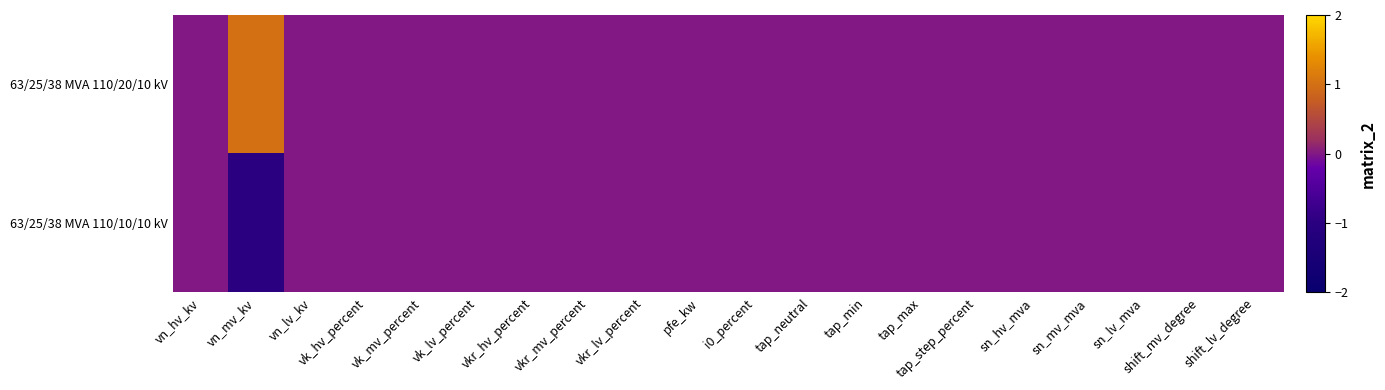

At vkr_mv_percent, list the series in order from smallest to largest.

63/25/38 MVA 110/20/10 kV, 63/25/38 MVA 110/10/10 kV